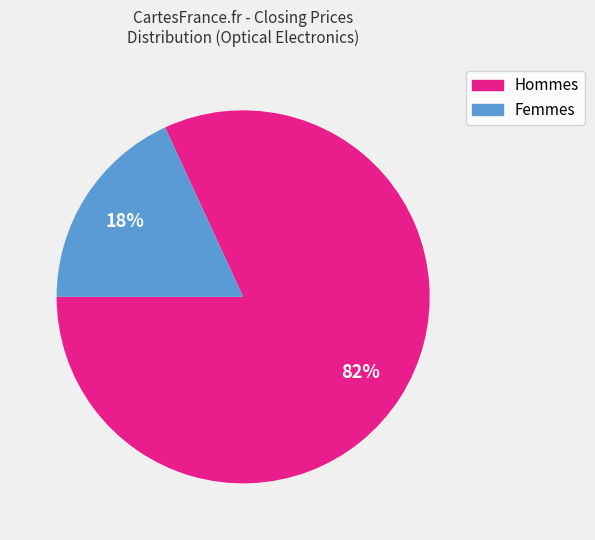

What percentage is the Femmes slice, to the nearest percent?

18%